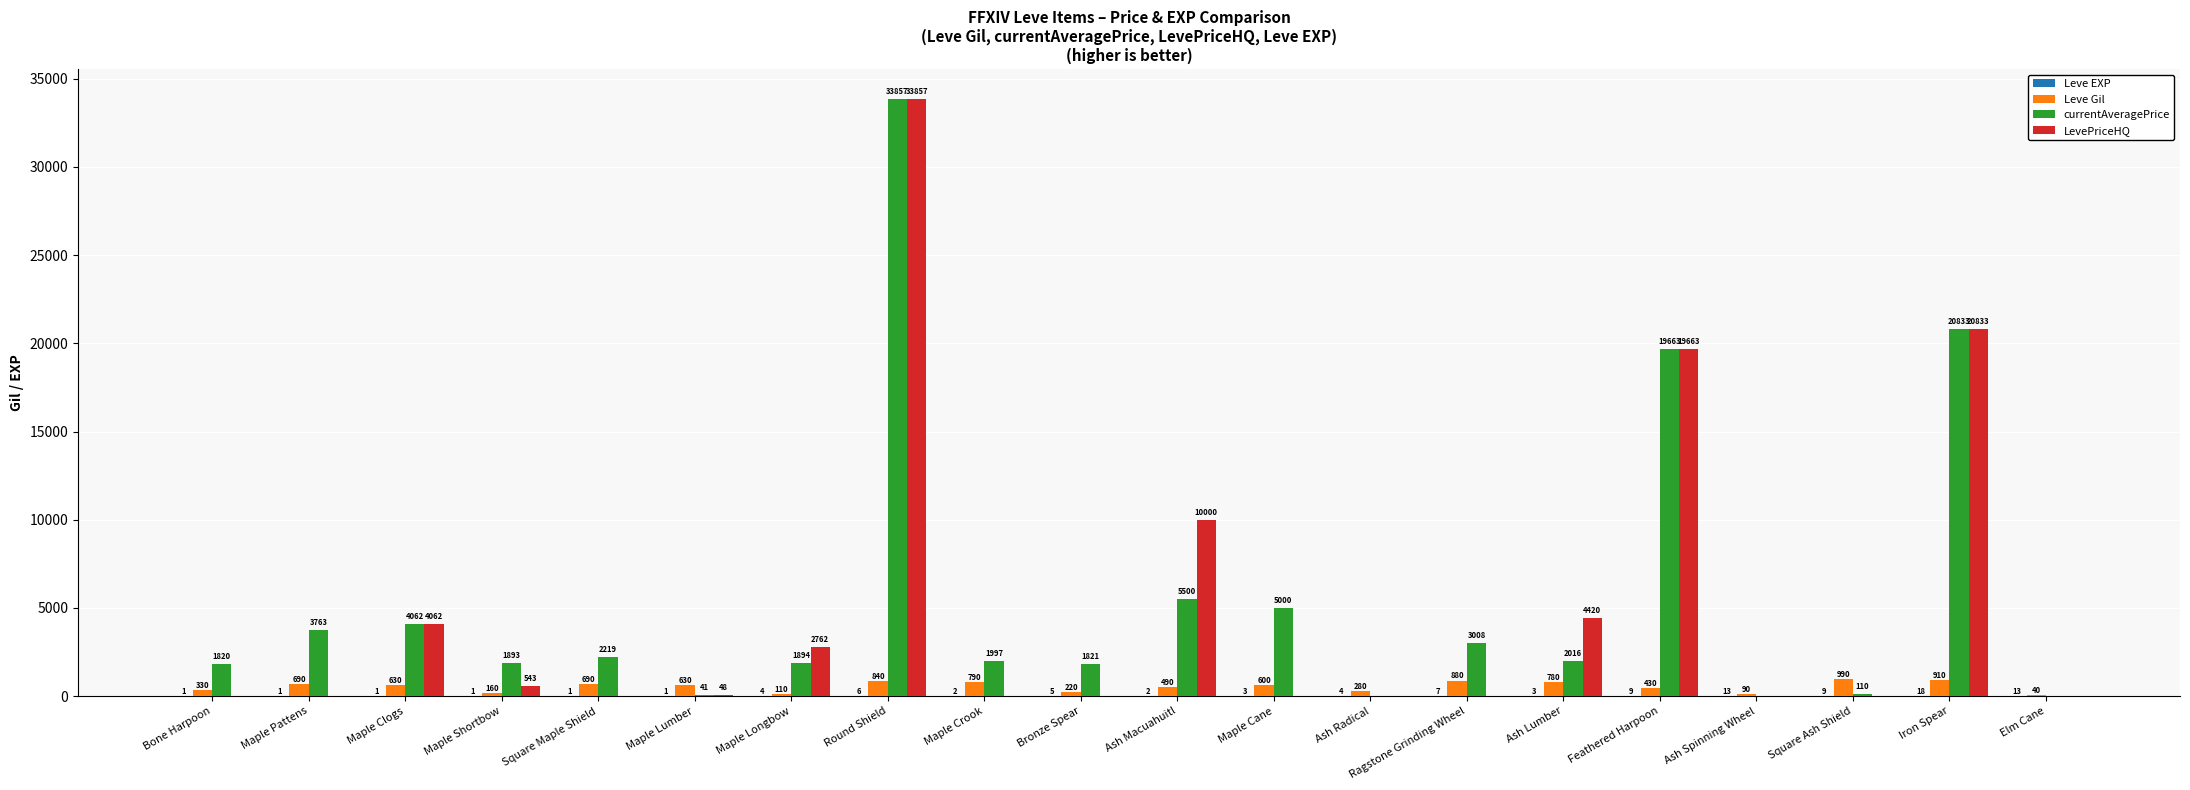

What is the greatest value displayed?

33857